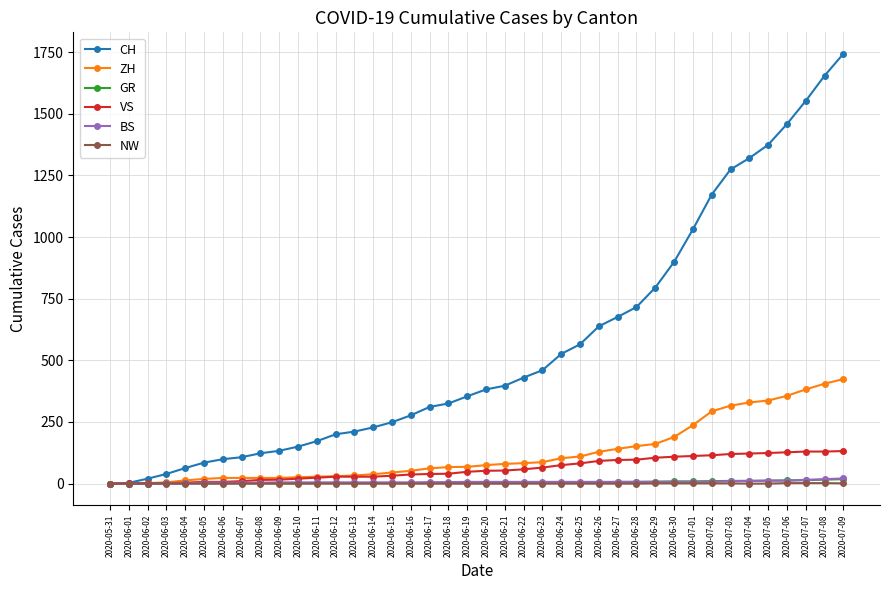

The value of NW at 2020-06-09 is 0. True or false?

True